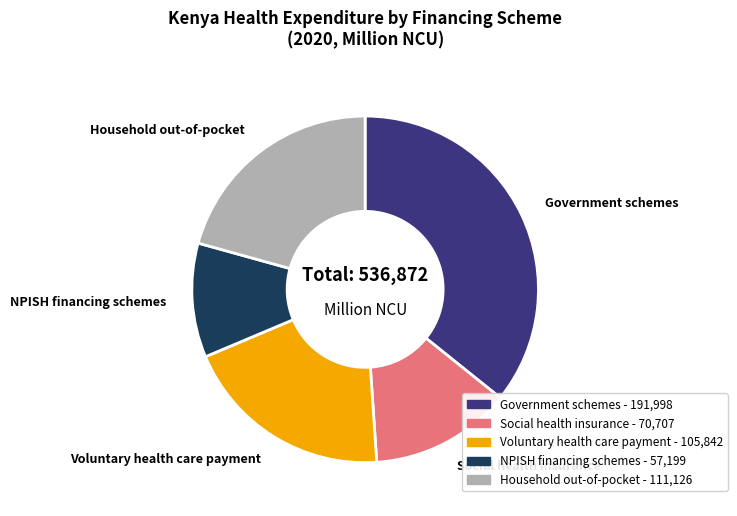

How many segments does this pie chart have?

5